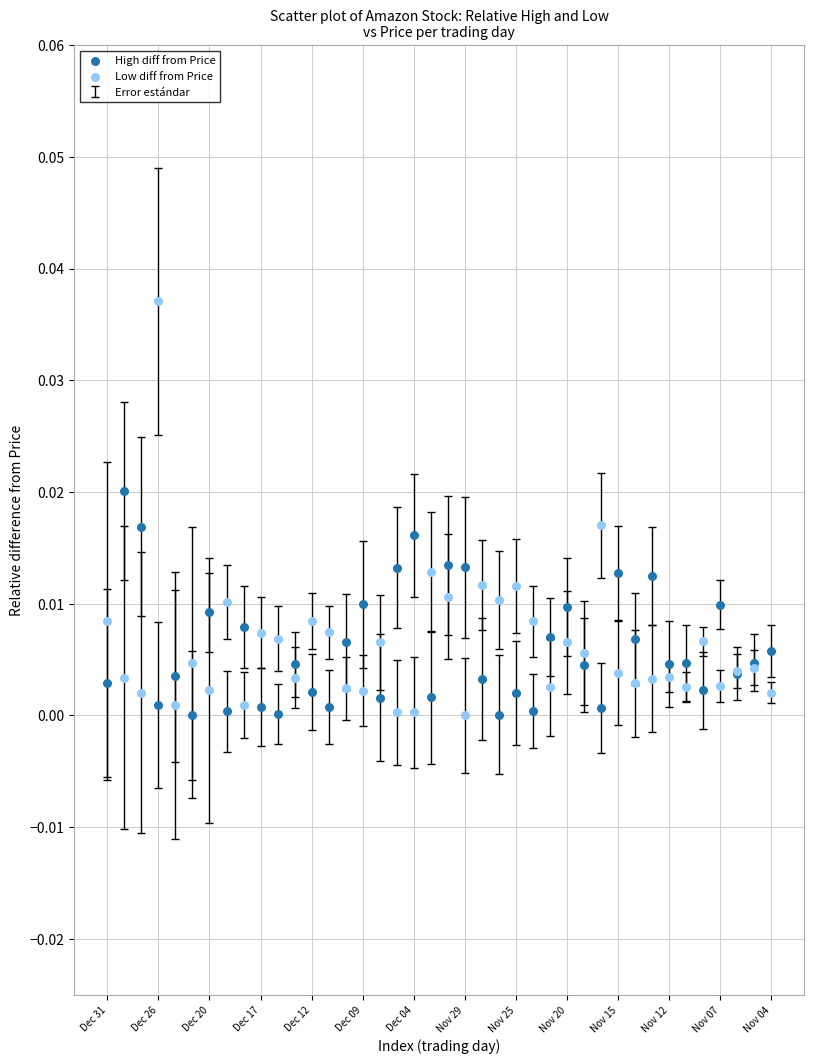

Which series has the largest Y range (max minus min)?

Low diff from Price